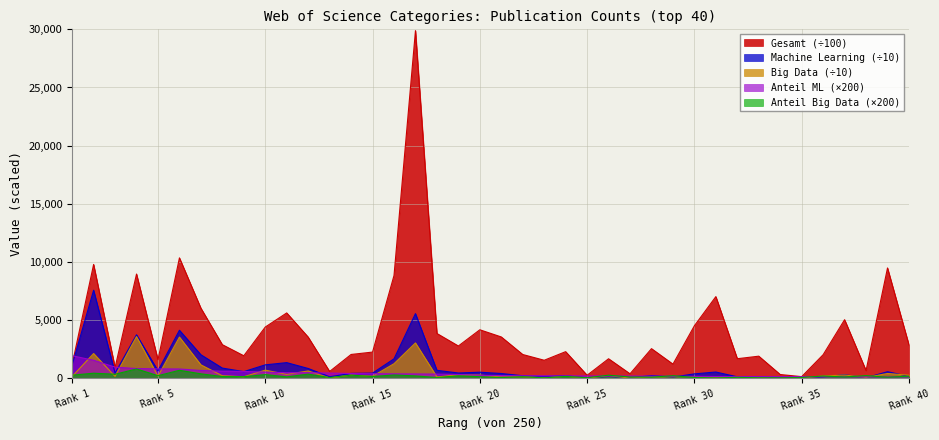

What is the value of the Gesamt point at the 7th from the left?

6027.3